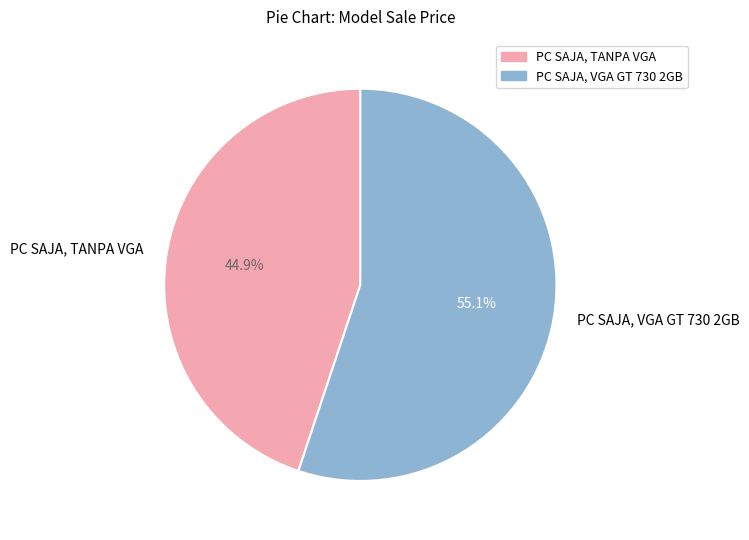

The PC SAJA, TANPA VGA slice represents 45% of the pie. True or false?

True